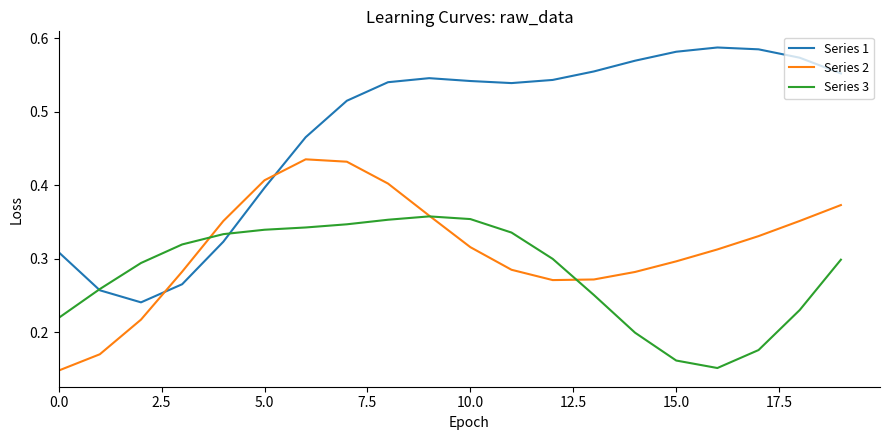

Which series has the largest total across all categories?

Series 1